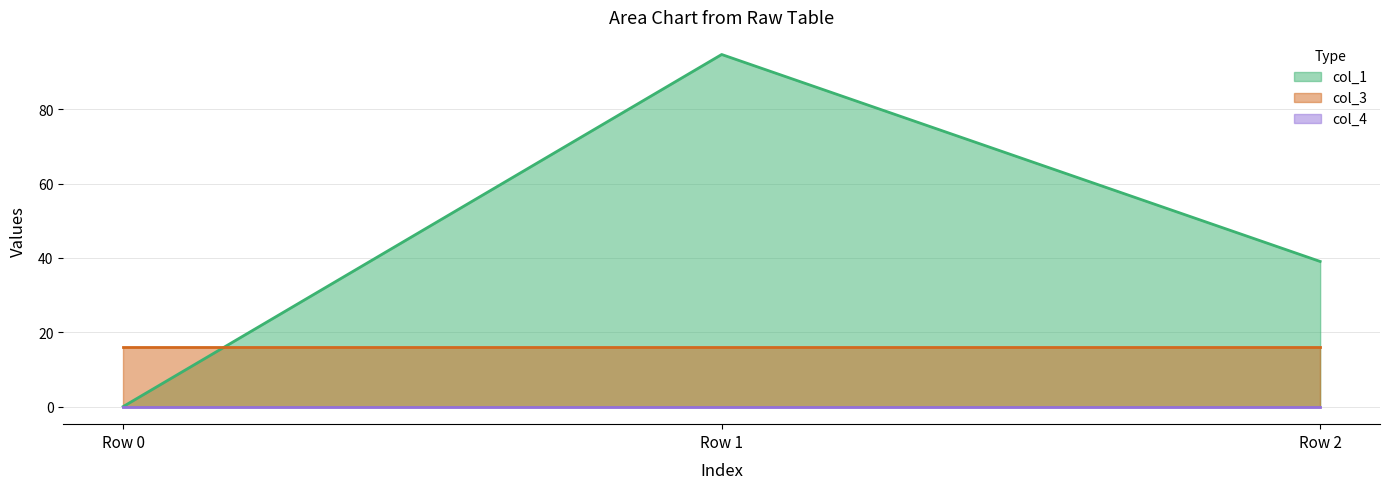

List the series in order of their overall mean, highest first.

col_1, col_3, col_4